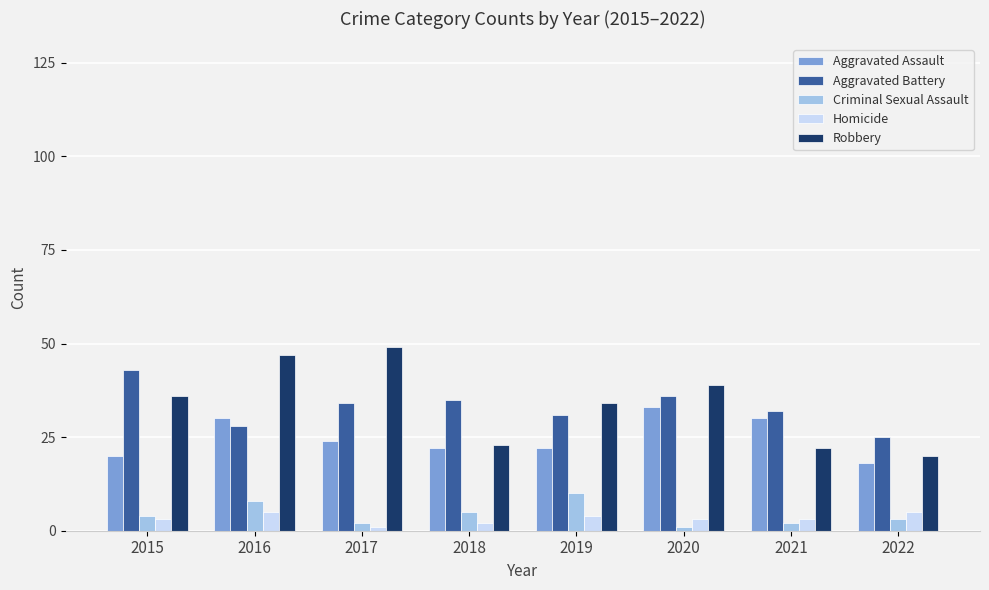

What is the spread (max minus min) of values at 2015?

40